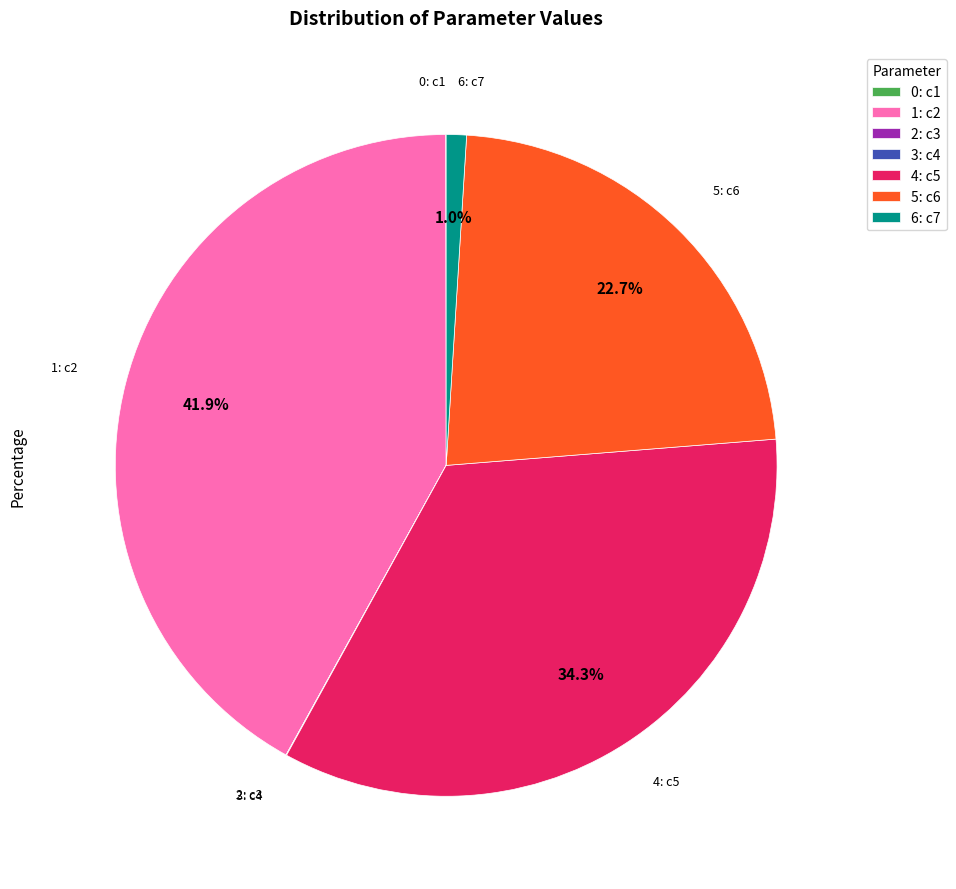

Between 6: c7 and 4: c5, which is larger?

4: c5